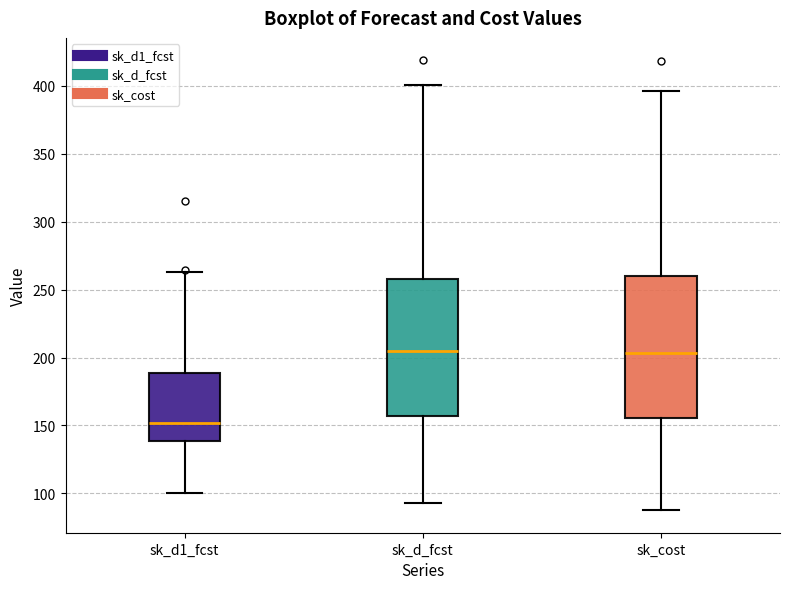

Reading left to right, transcribe this box plot: for each box, give where its median line is, the range the box spans, and where its two whiskers end, as read against the y-axis. The values are not printed on the chart, so give them approximately, as read against the axis.

sk_d1_fcst: median 150, box 140 to 190, whiskers 100 to 265
sk_d_fcst: median 205, box 155 to 260, whiskers 95 to 400
sk_cost: median 205, box 155 to 260, whiskers 90 to 395